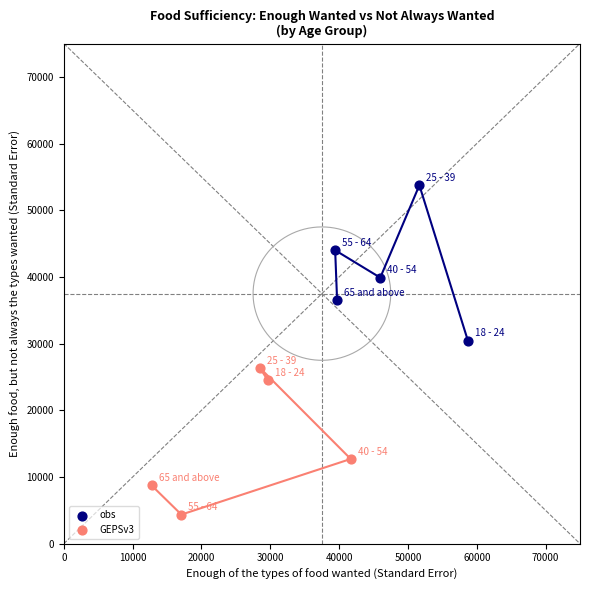

Which series contains the lowest Y value?

GEPSv3